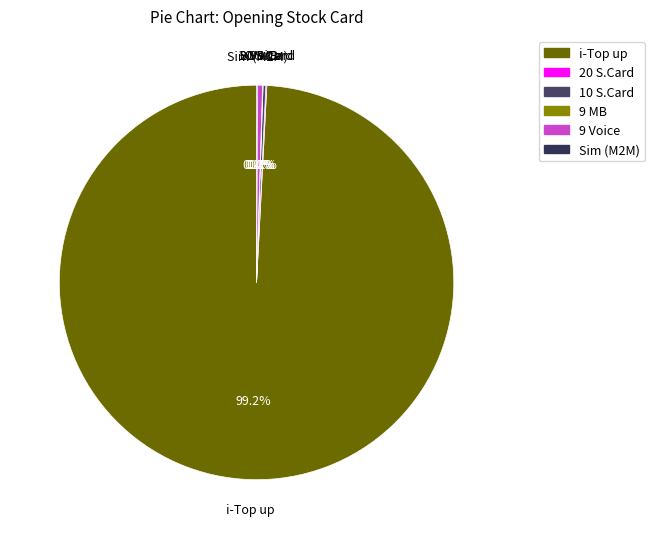

To the nearest percent, what is the difference between the largest and smallest slice percentages?

99%